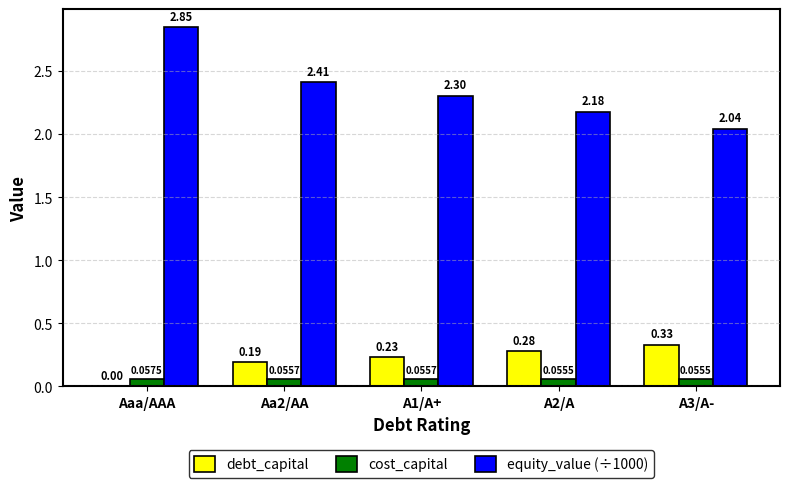

Which series has the widest spread of values?

equity_value (÷1000)